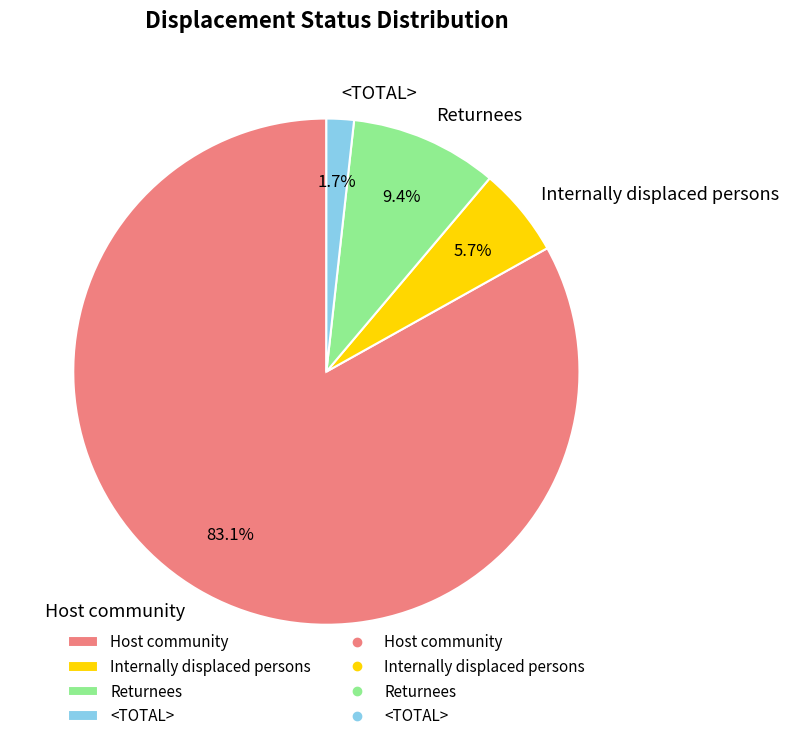

Rank the categories by value from highest to lowest.

Host community, Returnees, Internally displaced persons, <TOTAL>